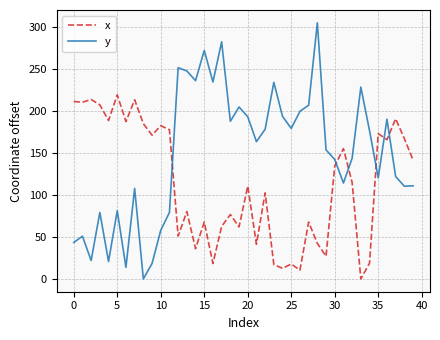

True or false: y and x intersect in this chart.

True